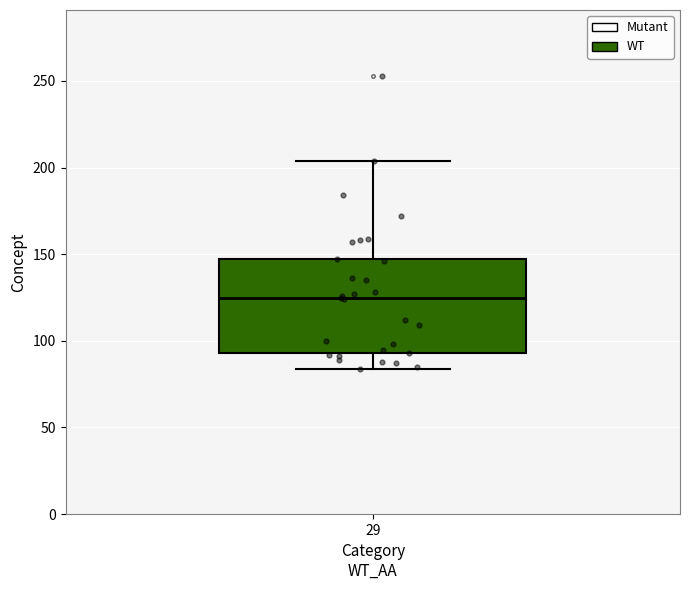

Read this box plot against the y-axis: the position of the median line, the range covered by the box, and the ends of both whiskers. The values are not printed on the chart, so give them approximately, as read against the axis.

median 125, box 95 to 145, whiskers 85 to 205